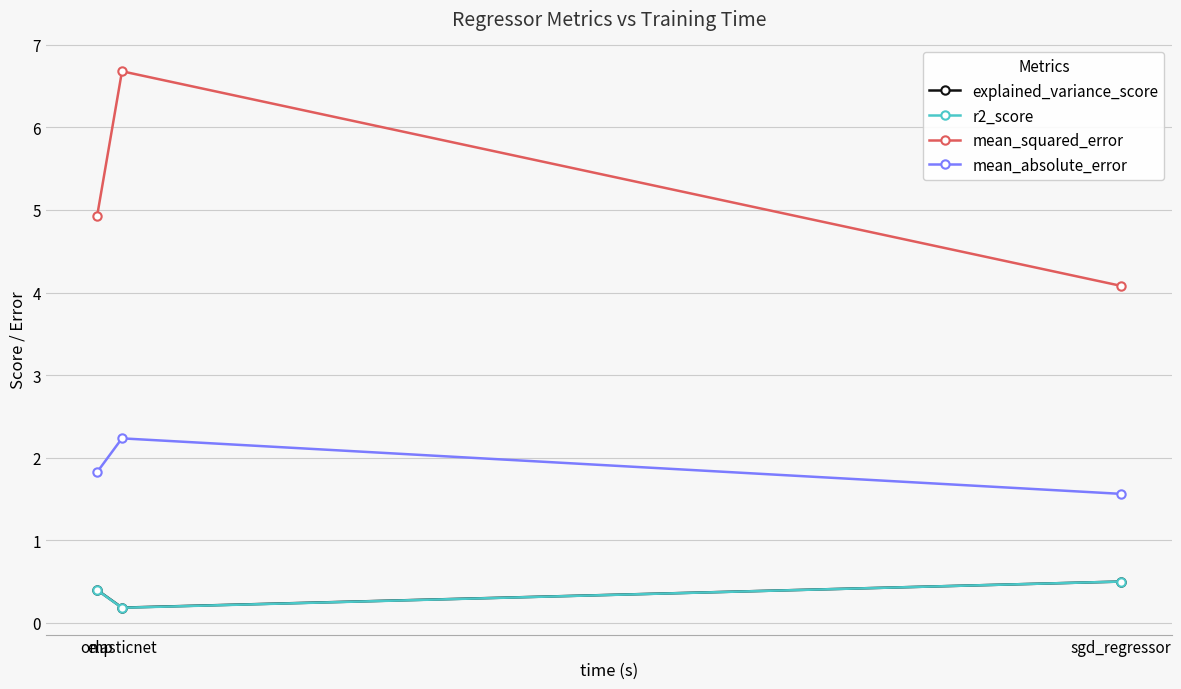

The r2_score series shows 0.1 at elasticnet. True or false?

False